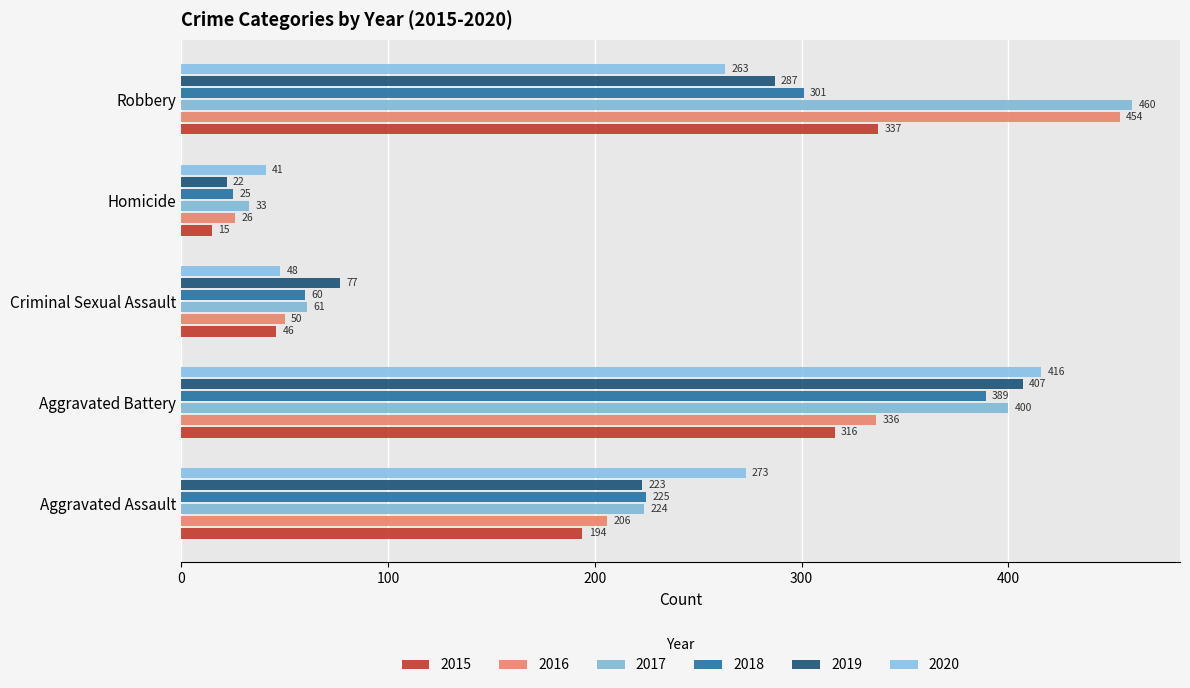

At which category is the sum across all series the highest?

Aggravated Battery